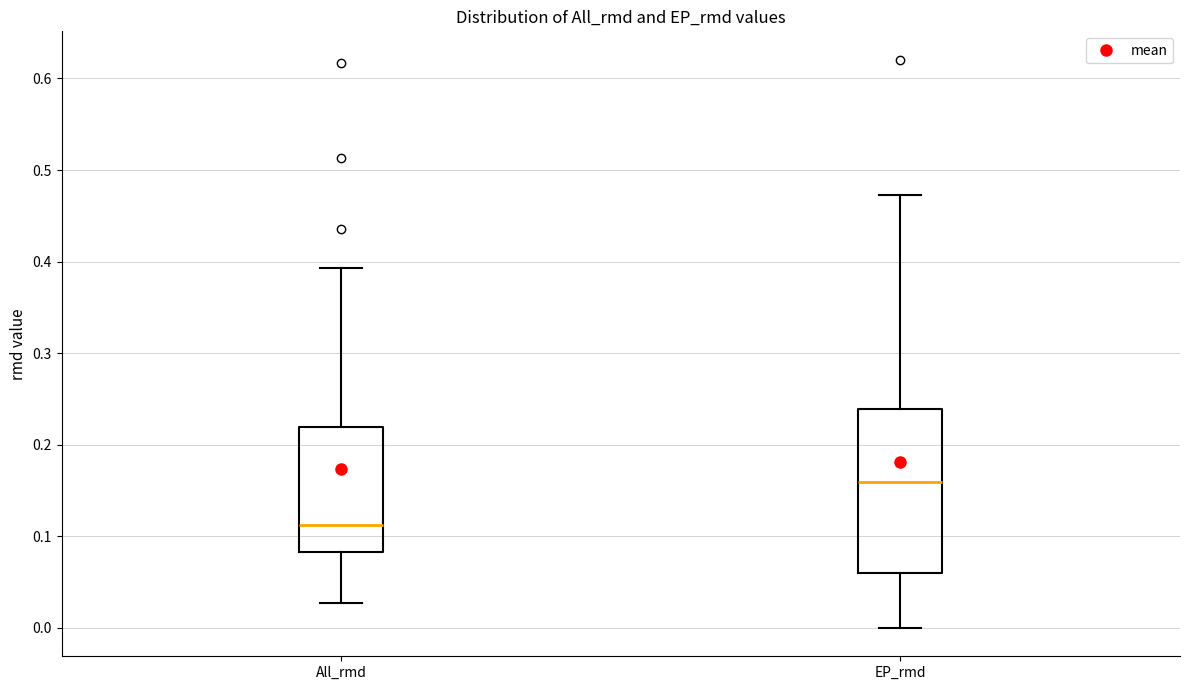

Which box has the lowest median line?

All_rmd